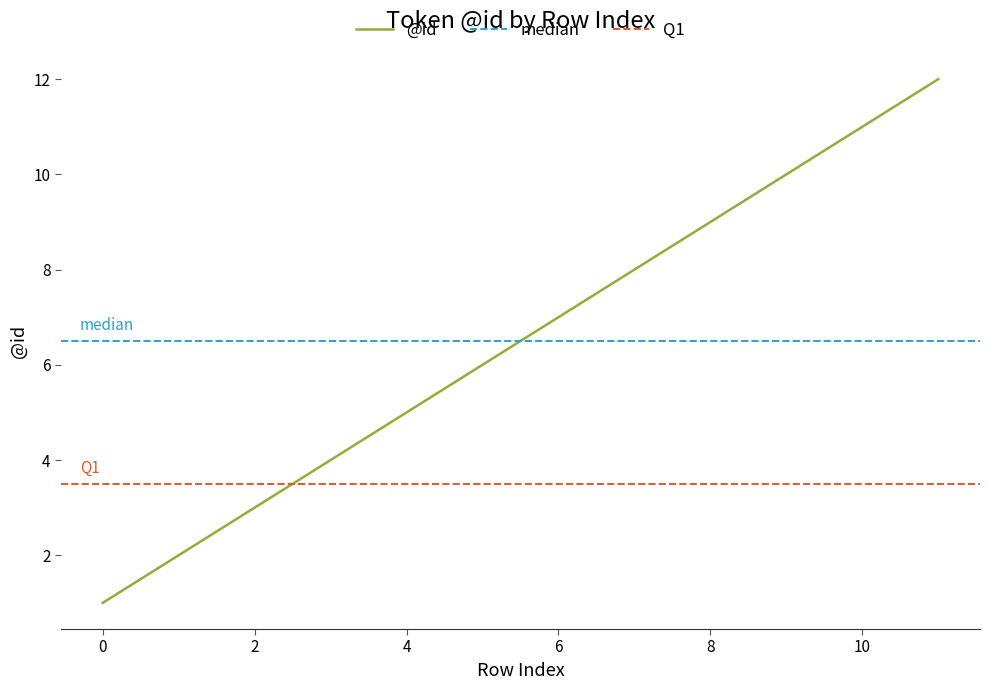

Read the value at 11, to the nearest 10.

10